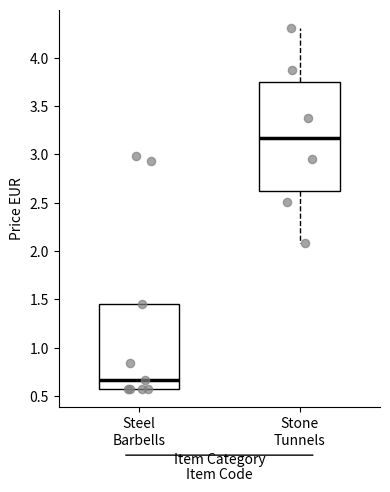

Which box is the tallest, from its lower edge to its upper edge?

Stone Tunnels